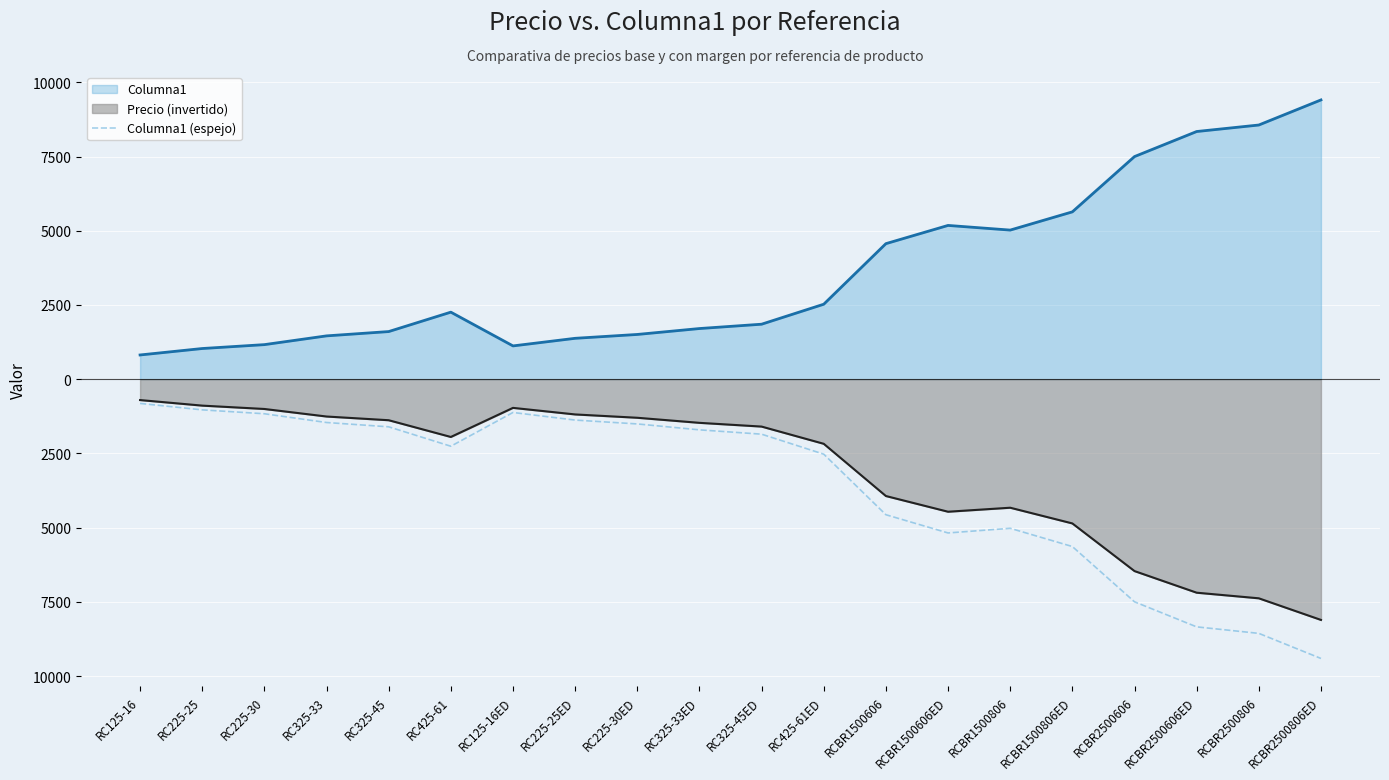

What is the average value?

-3632